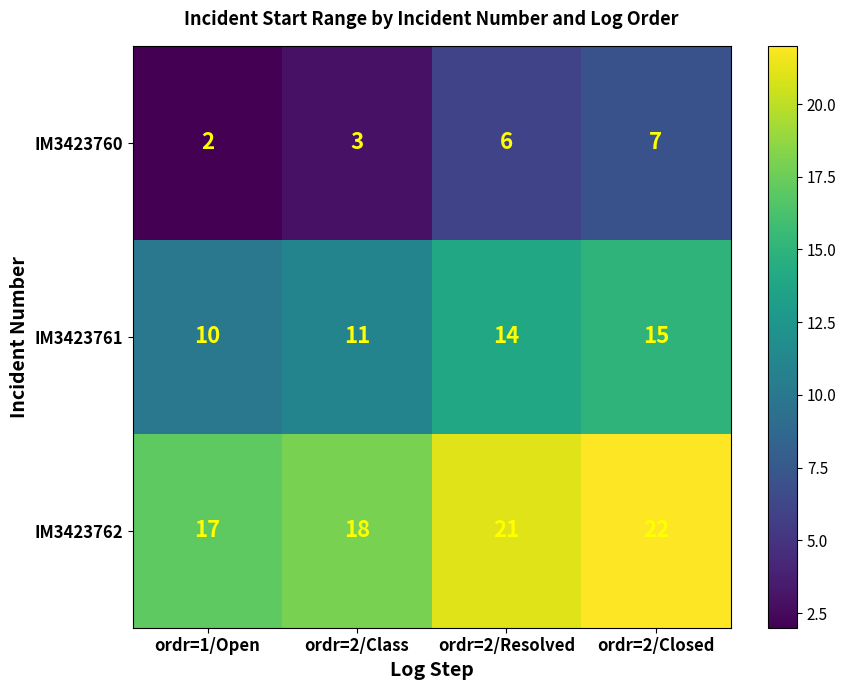

What is the sum of all IM3423762 values?

78